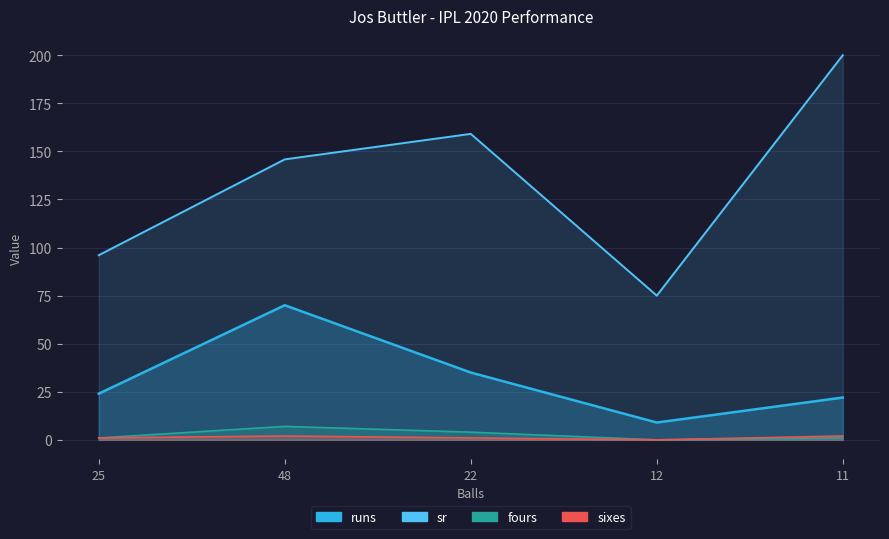

Which series has the widest spread of values?

sr